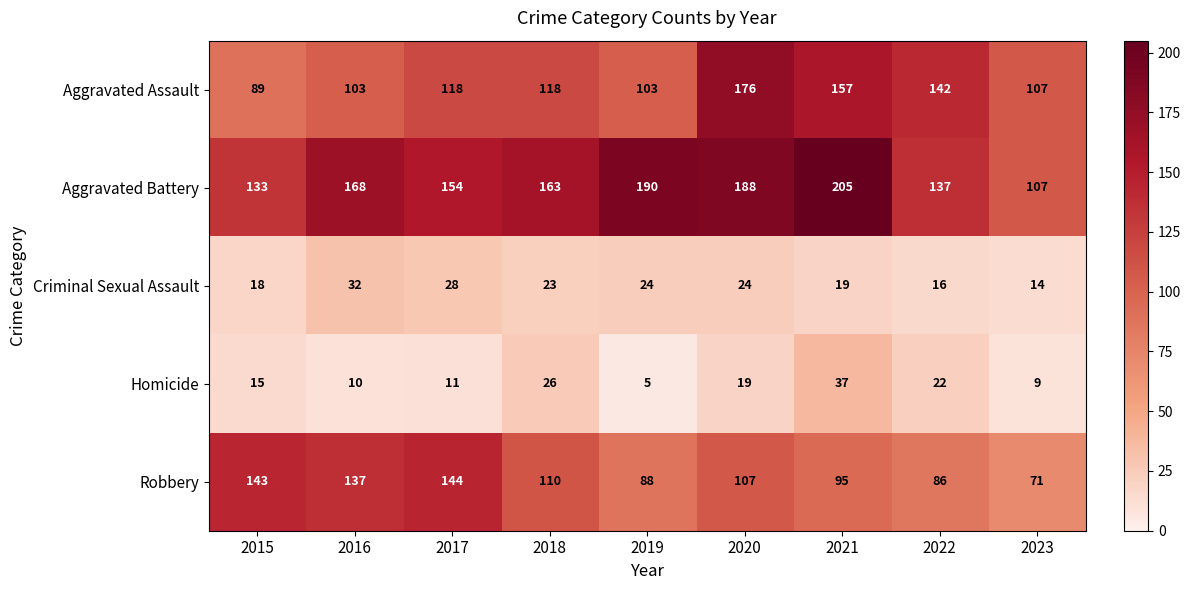

Which series has the widest spread of values?

Aggravated Battery